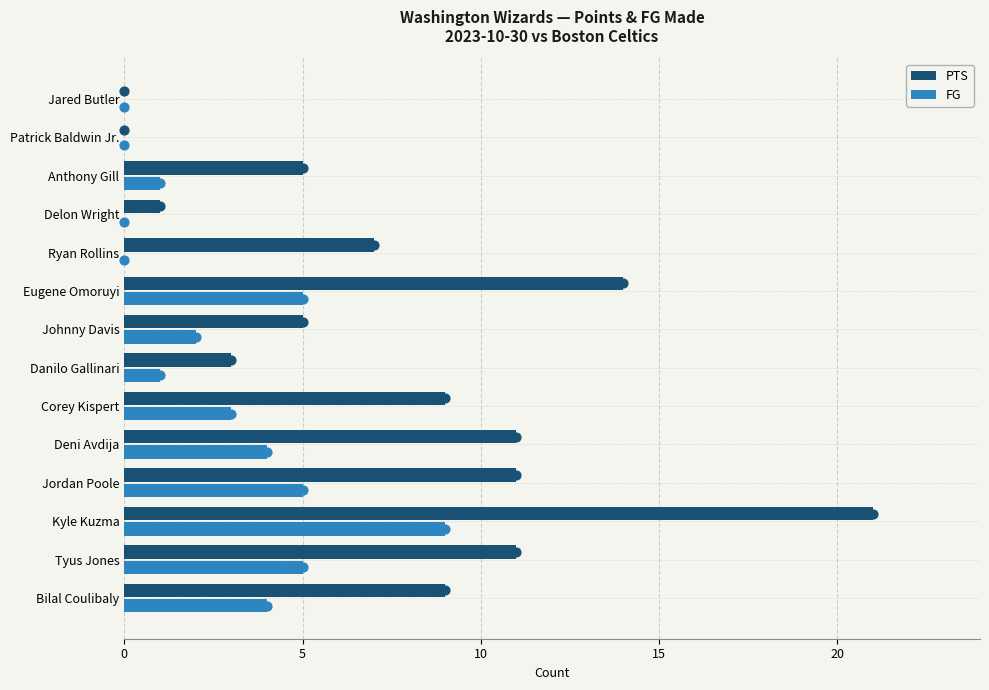

Which series has the largest total across all categories?

PTS